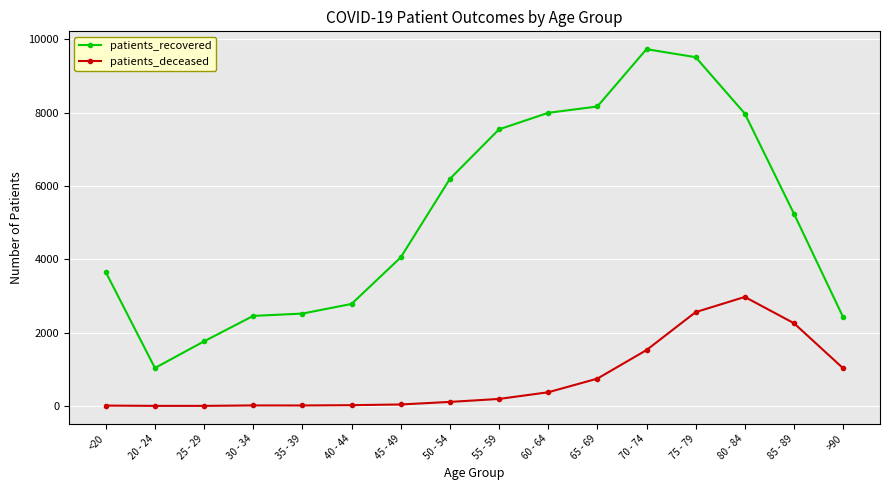

True or false: patients_deceased has more than 1 interior local peaks.

True